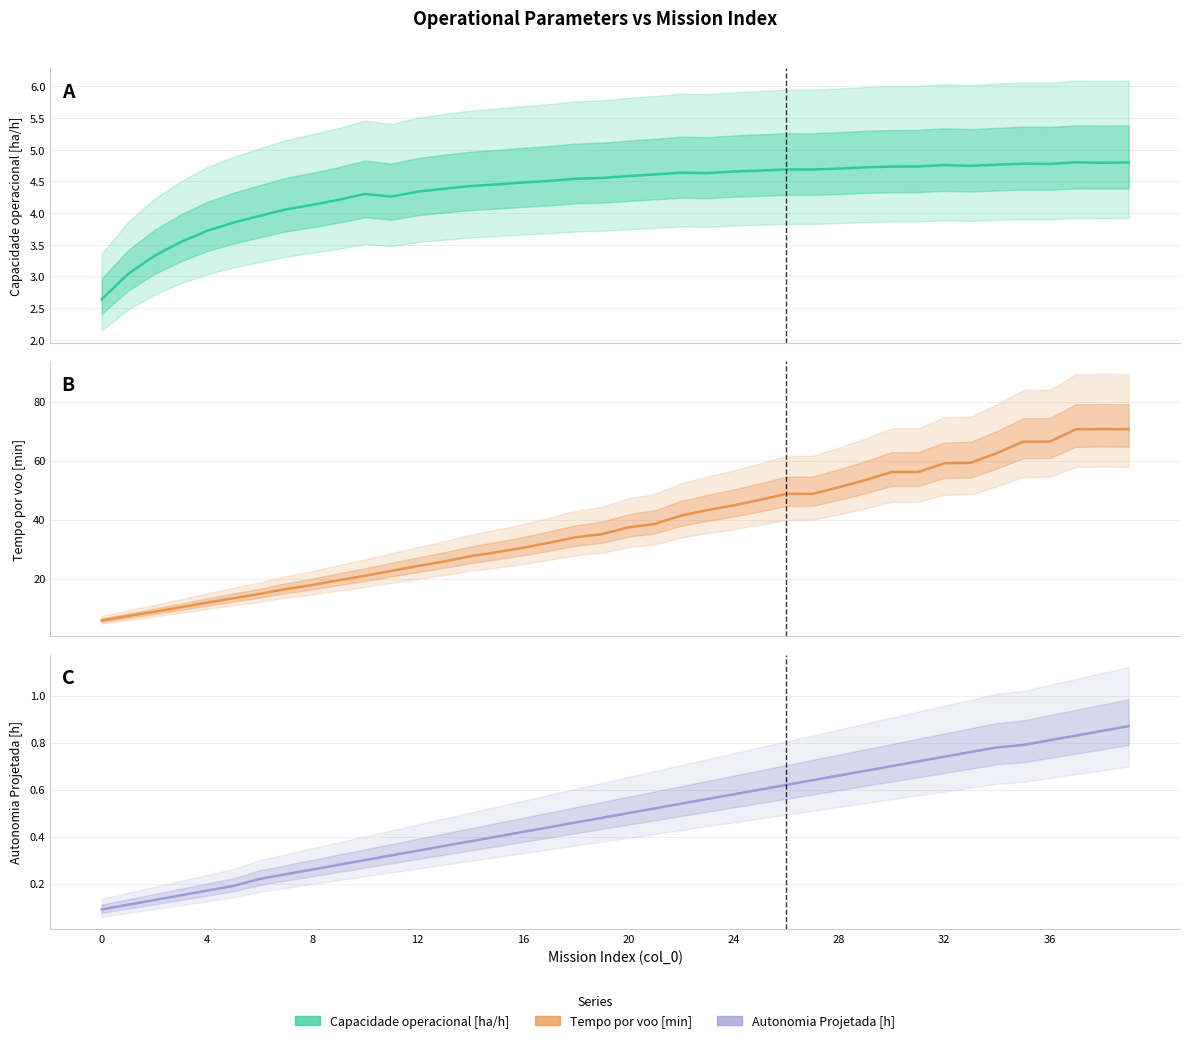

Reading left to right, list all the values displayed in this chart.

Capacidade operacional [ha/h]: 2.6	3.0	3.3	3.5	3.7	3.8	4.0	4.1	4.1	4.2	4.3	4.3	4.3	4.4	4.4	4.5	4.5	4.5	4.5	4.6	4.6	4.6	4.6	4.6	4.7	4.7	4.7	4.7	4.7	4.7	4.7	4.7	4.8	4.7	4.8	4.8	4.8	4.8	4.8	4.8
Tempo por voo [min]: 5.8	7.3	8.8	10.3	11.9	13.3	14.8	16.5	17.9	19.5	21.0	22.7	24.3	25.8	27.6	29.0	30.5	32.2	34.0	35.1	37.4	38.5	41.4	43.2	44.8	46.7	48.7	48.8	51.0	53.4	56.2	56.1	59.1	59.3	62.6	66.4	66.5	70.6	70.7	70.7
Autonomia Projetada [h]: 0.1	0.1	0.1	0.1	0.2	0.2	0.2	0.2	0.3	0.3	0.3	0.3	0.3	0.4	0.4	0.4	0.4	0.4	0.5	0.5	0.5	0.5	0.5	0.6	0.6	0.6	0.6	0.6	0.7	0.7	0.7	0.7	0.7	0.8	0.8	0.8	0.8	0.8	0.8	0.9